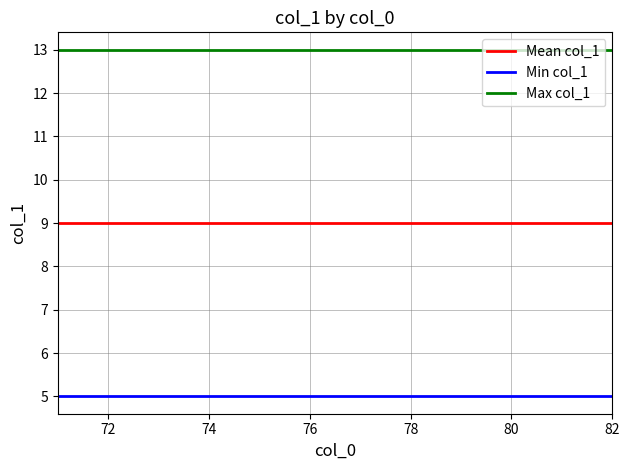

Rank the series by their maximum value, from lowest to highest.

Min col_1, Mean col_1, Max col_1